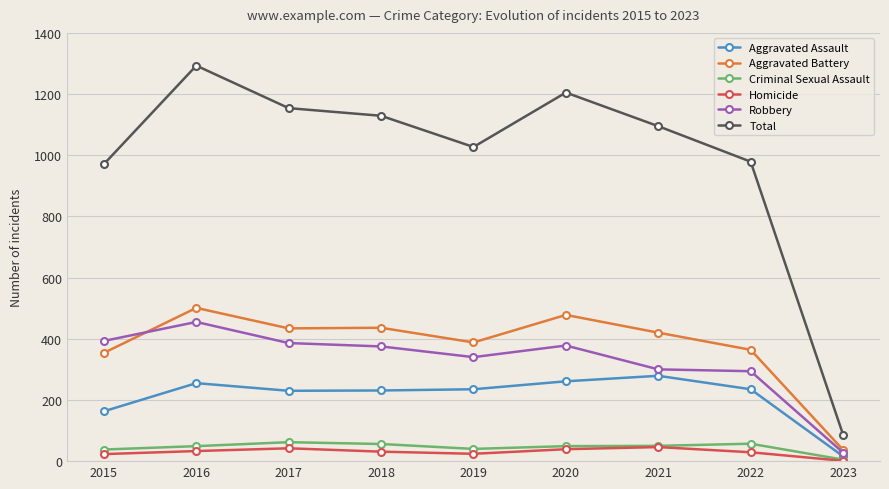

How many data points in Total are less than 1095?

4